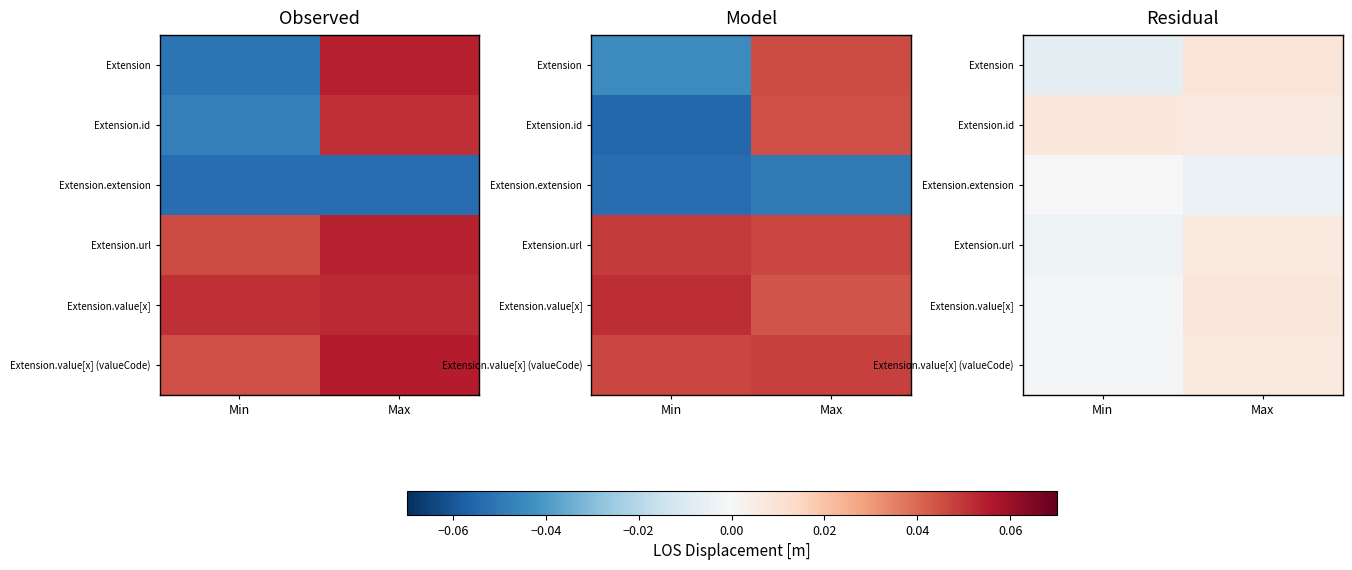

At which category is the sum across all series the highest?

Max